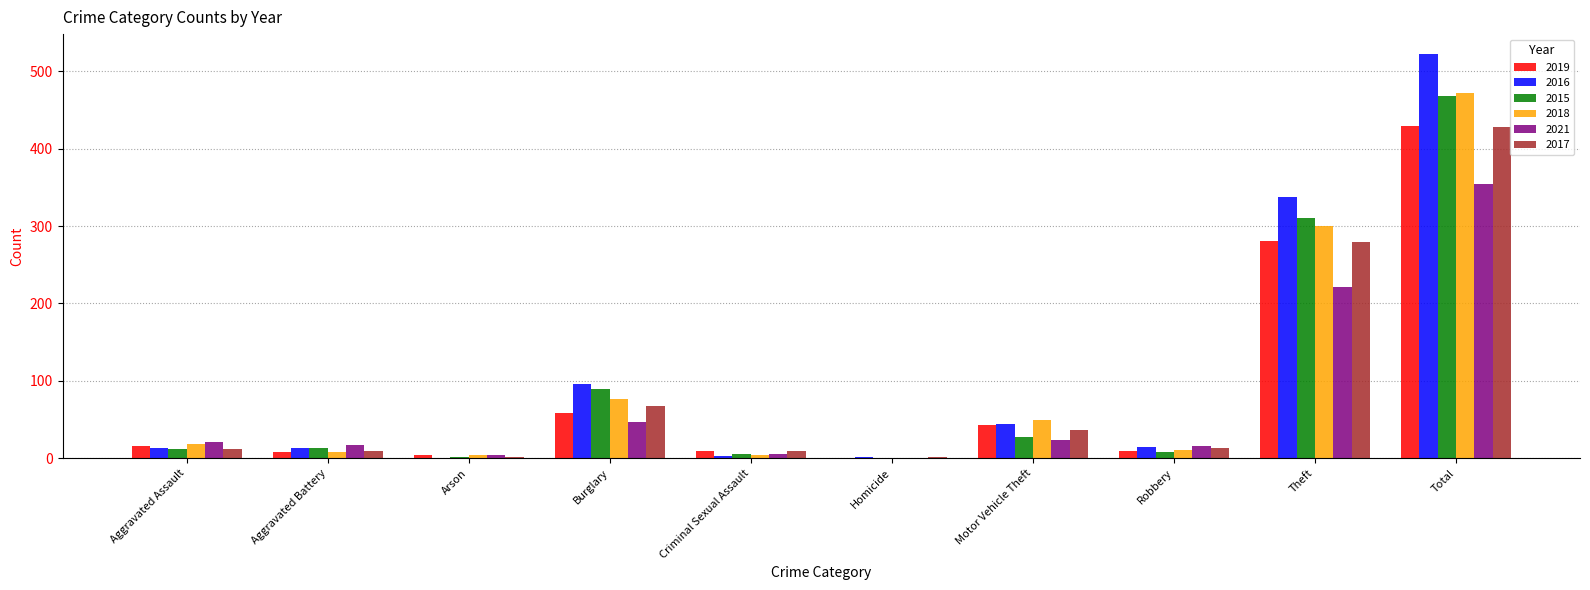

At which category does the chart reach its peak across all series?

Total